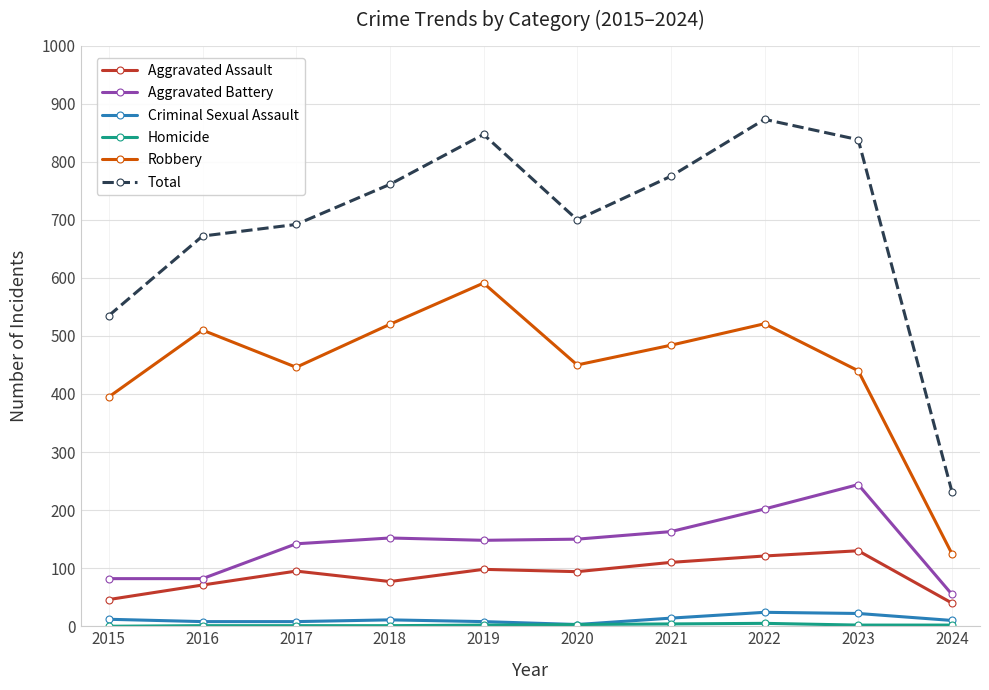

The Total series shows 873 at 2022. True or false?

True